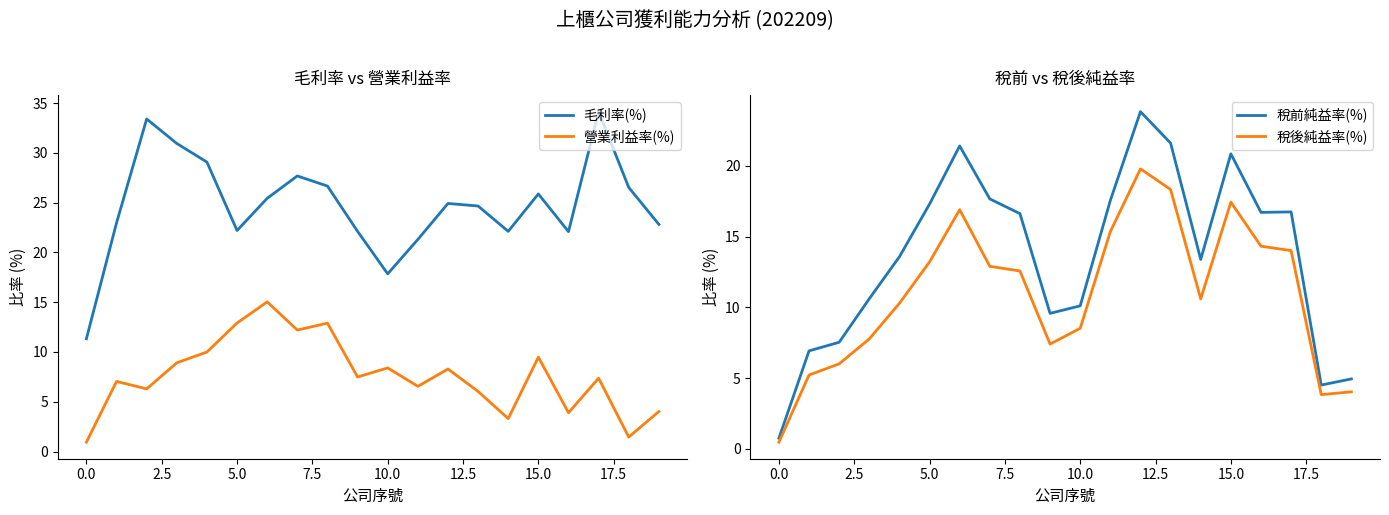

At which label does 毛利率(%) reach its minimum?

0.0